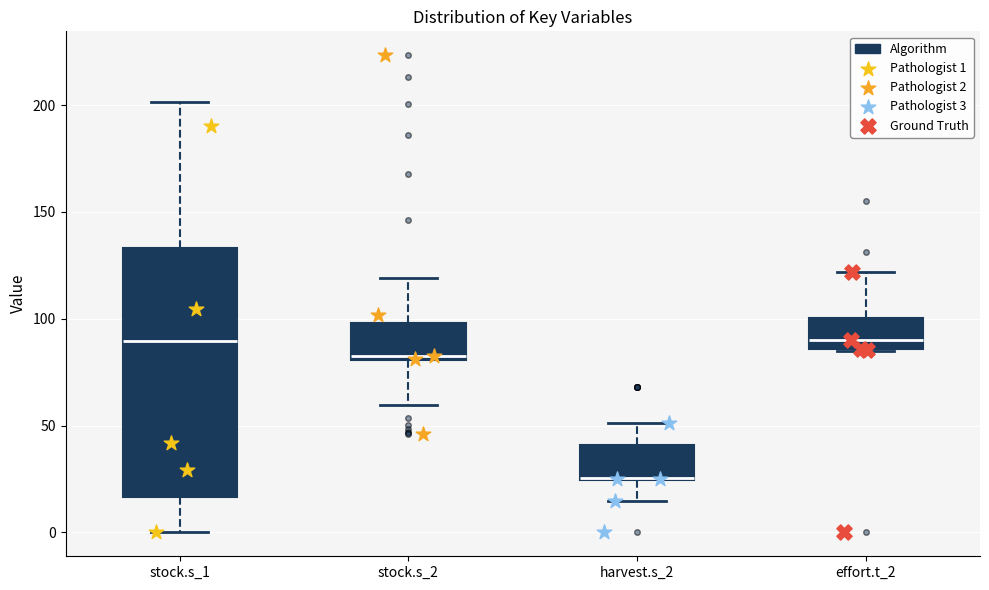

Which box is the tallest, from its lower edge to its upper edge?

stock.s_1